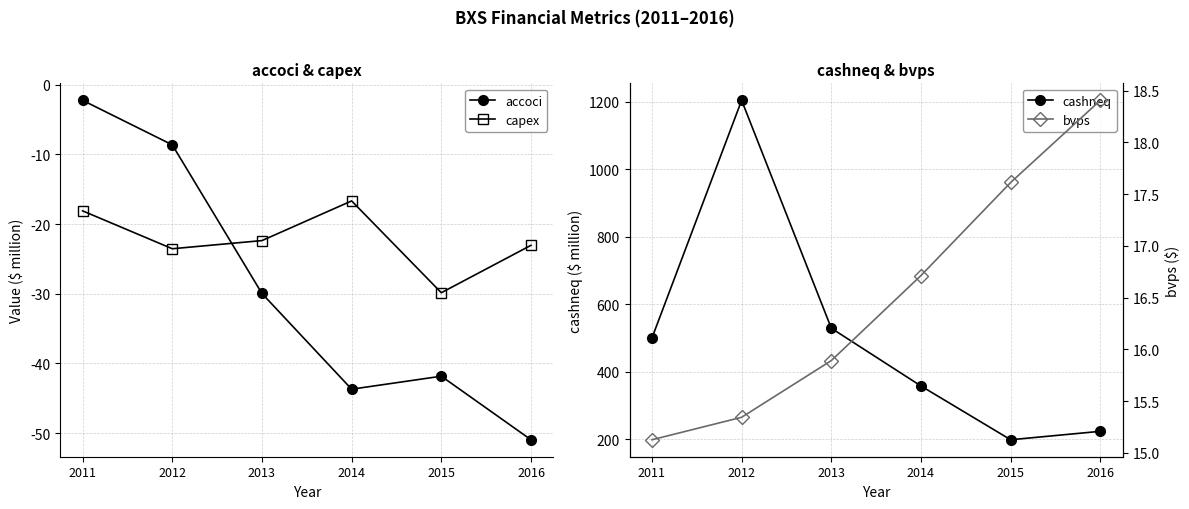

True or false: bvps and cashneq intersect in this chart.

False